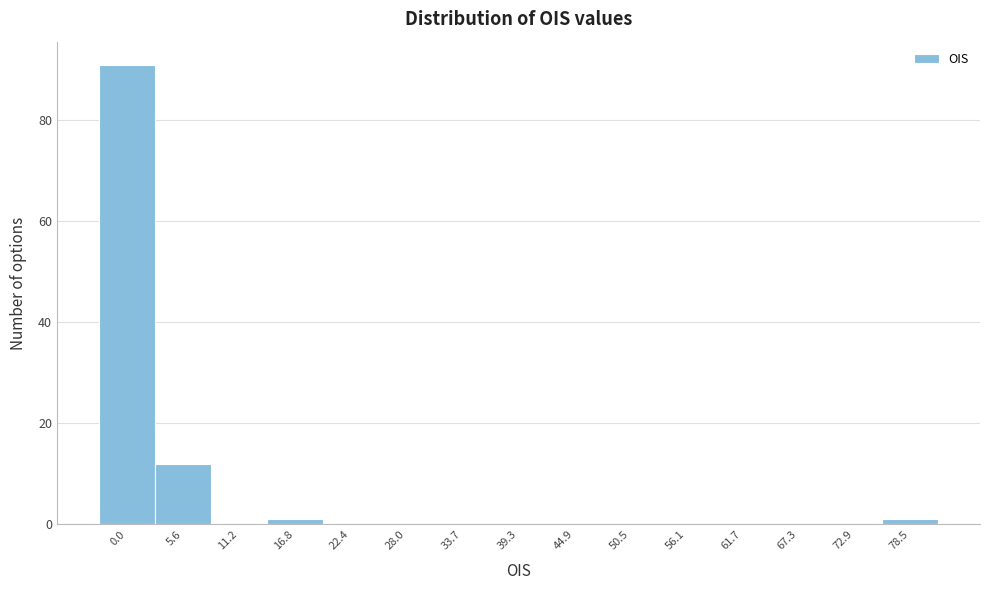

Reading left to right, transcribe all the data shown in this chart.

0.0=91	5.6=12	11.2=0	16.8=1	22.4=0	28.0=0	33.7=0	39.3=0	44.9=0	50.5=0	56.1=0	61.7=0	67.3=0	72.9=0	78.5=1